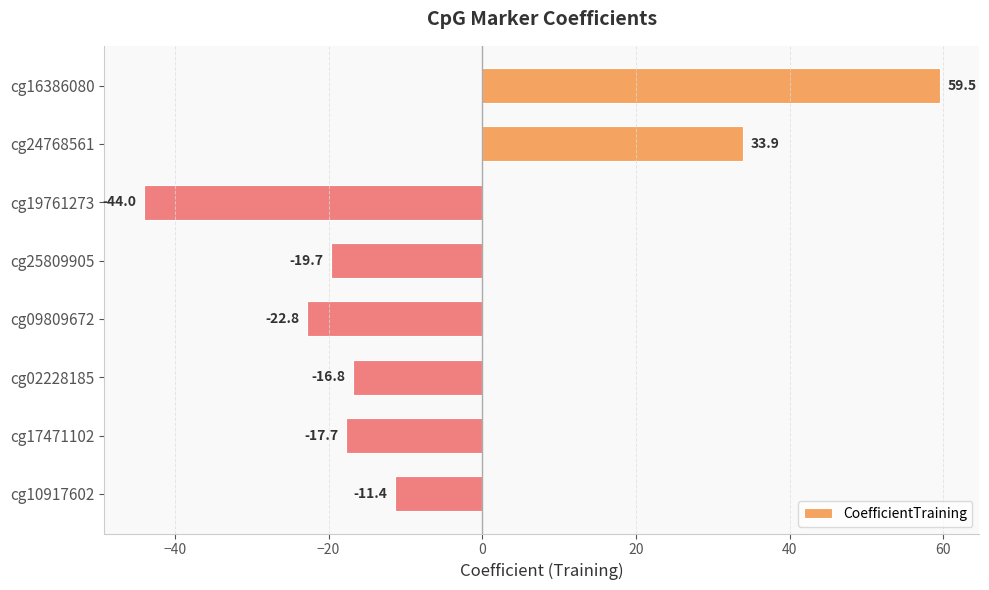

How many data points are less than -16?

5